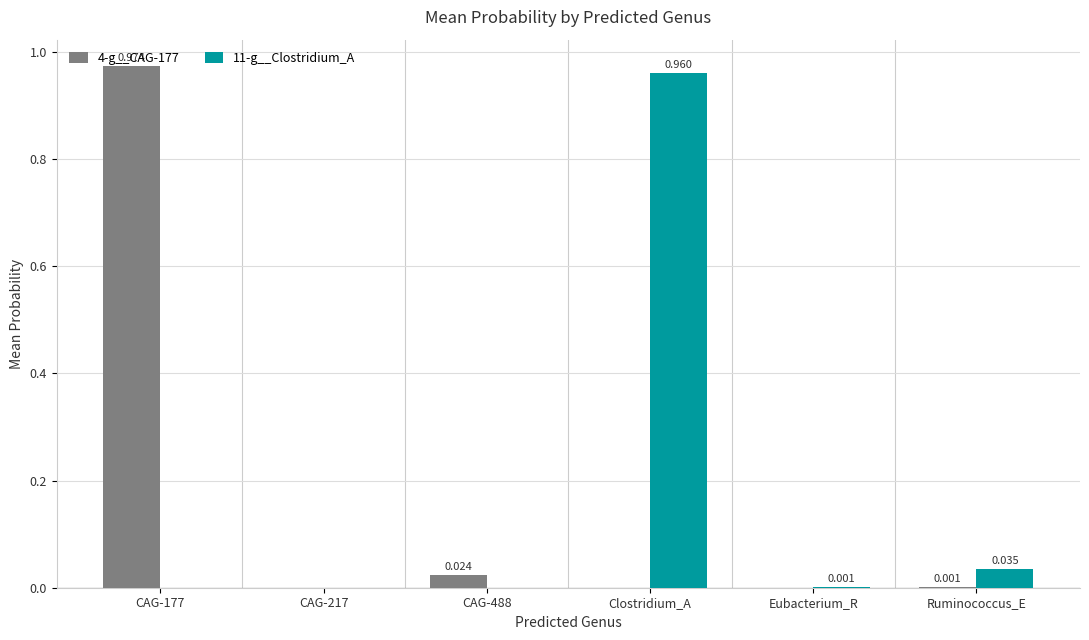

Does the chart contain stacked bars?

No